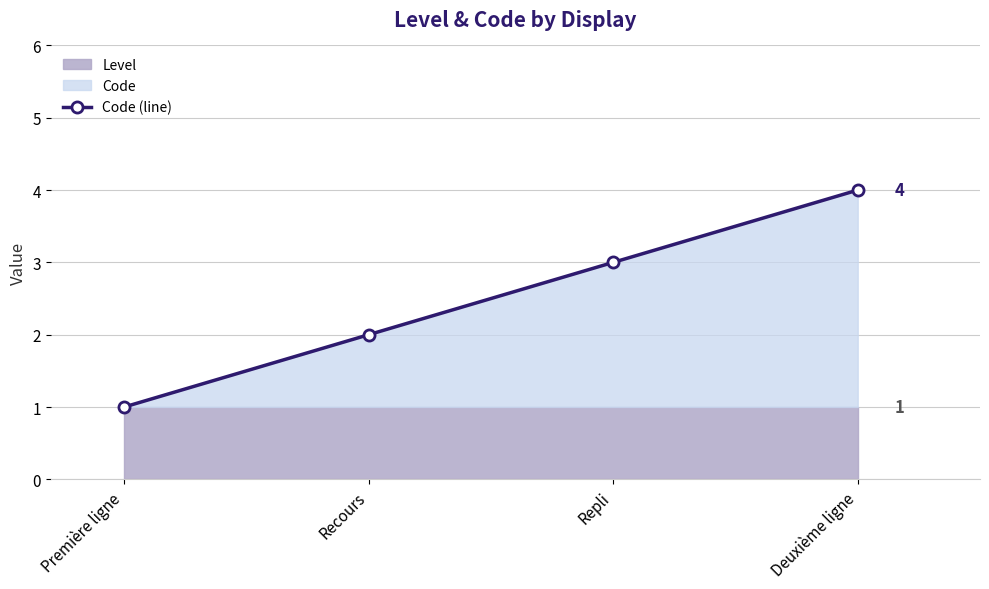

The Code (line) series shows 3 at Repli. True or false?

True